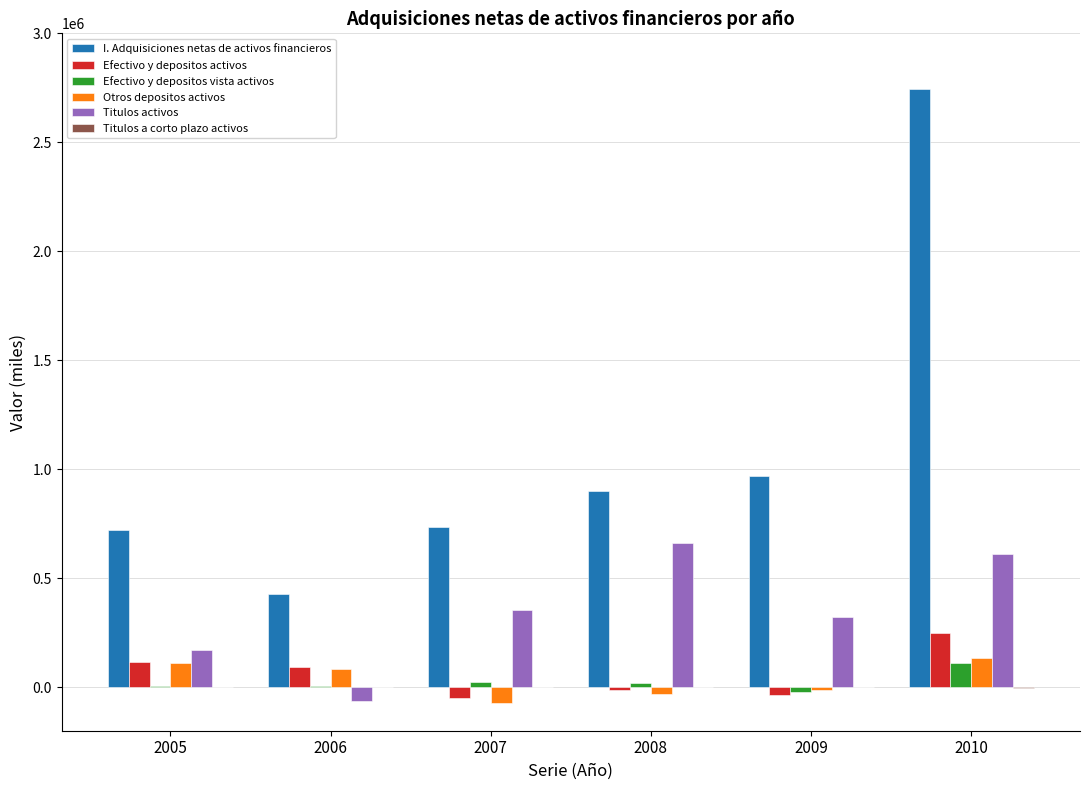

How many values in Titulos activos are above zero?

5